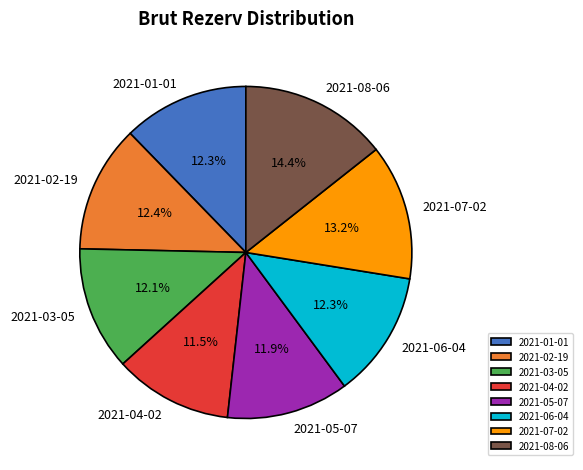

How many slices are in this pie chart?

8